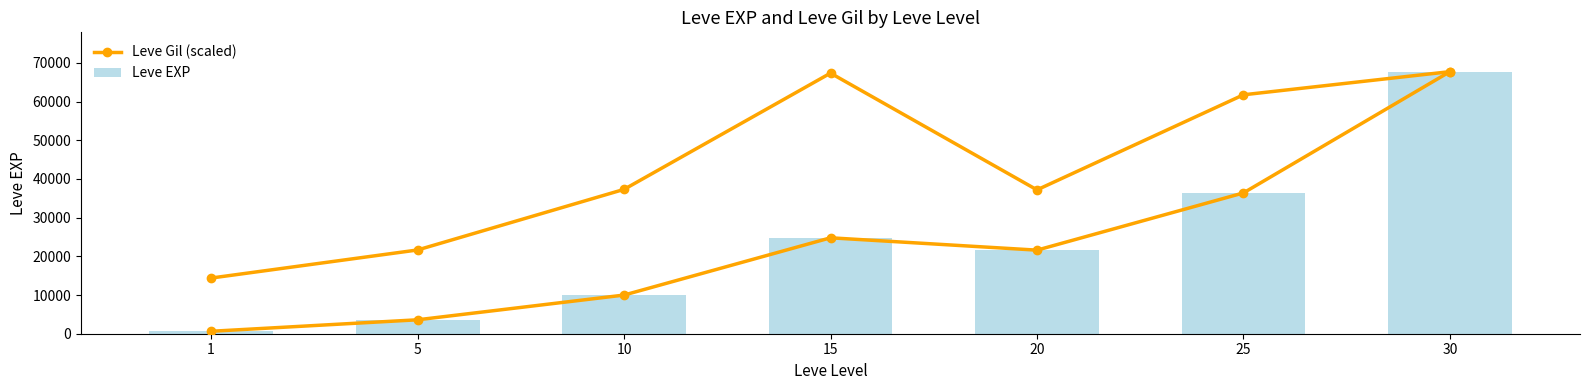

What is the average value of the Leve EXP series?

23533